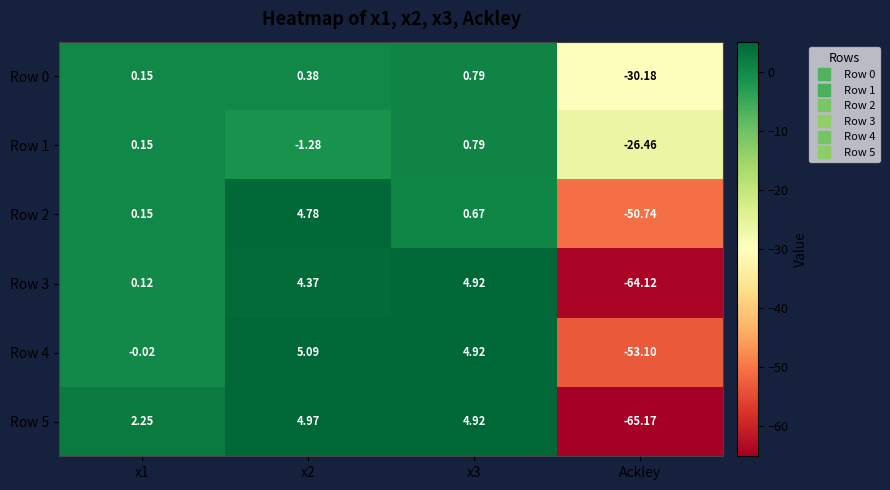

Is the value of Row 2 at Ackley greater than the value of Row 1 at x2?

No